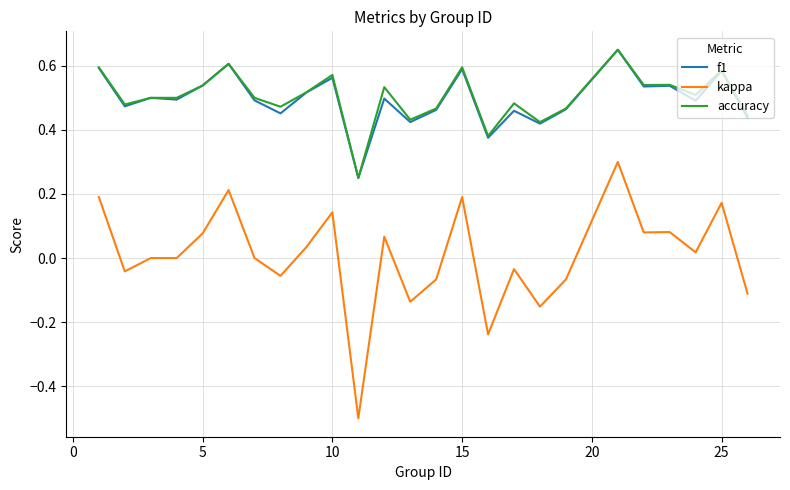

True or false: kappa and accuracy intersect in this chart.

False